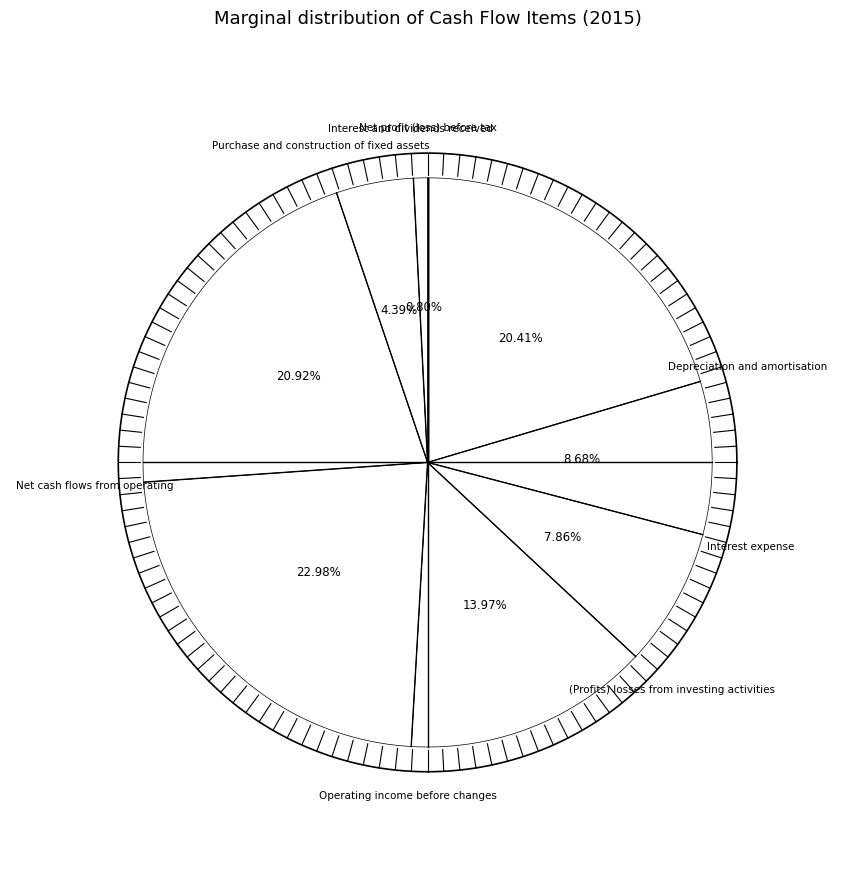

Approximately how many times larger is the value at Interest expense compared to Depreciation and amortisation?

0.9